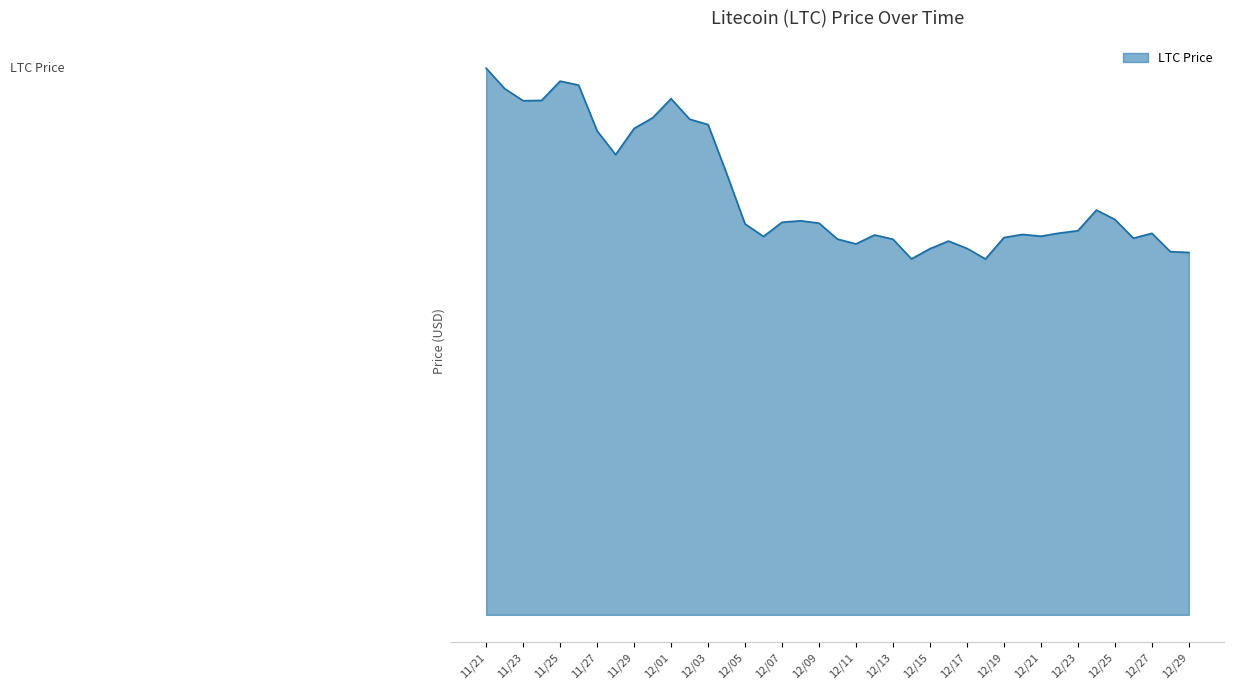

Rank the categories by value from highest to lowest.

11/21, 11/25, 11/26, 11/22, 12/01, 11/24, 11/23, 11/30, 12/02, 12/03, 11/29, 11/27, 11/28, 12/04, 12/24, 12/25, 12/08, 12/07, 12/09, 12/05, 12/23, 12/22, 12/27, 12/20, 12/12, 12/21, 12/06, 12/19, 12/26, 12/10, 12/13, 12/16, 12/11, 12/17, 12/15, 12/28, 12/29, 12/14, 12/18